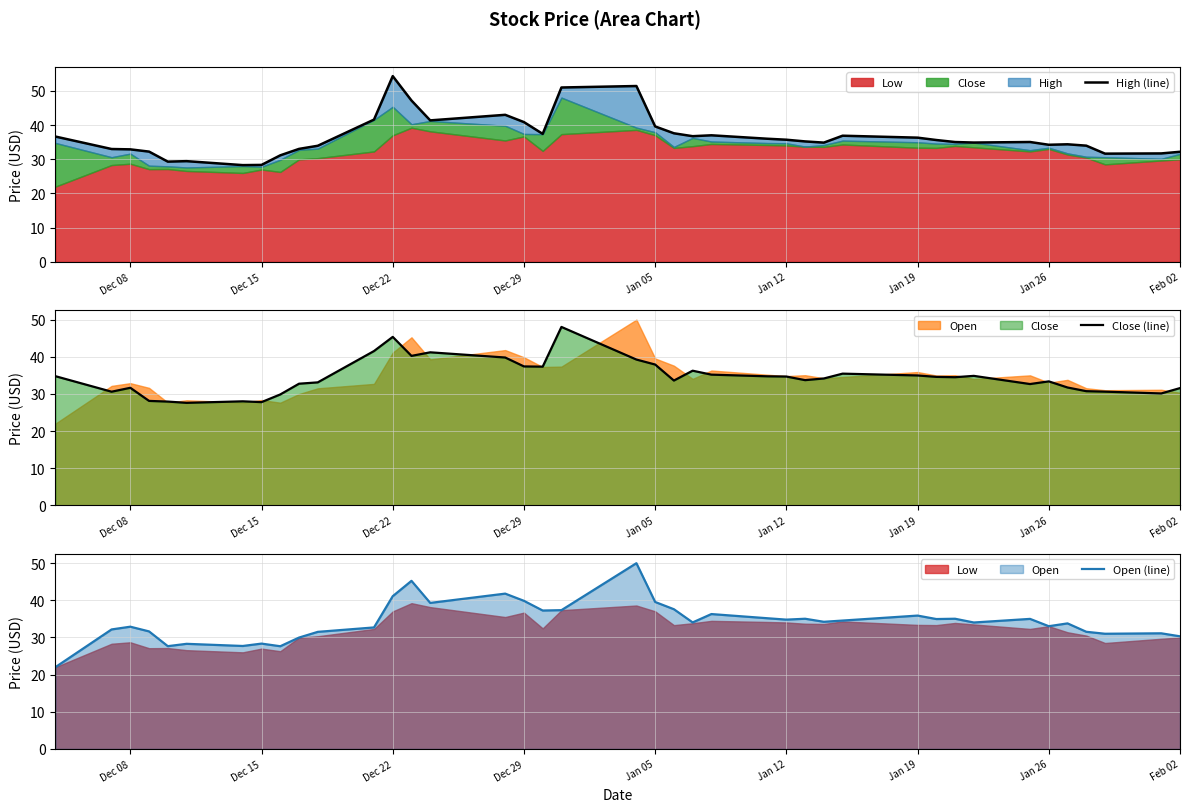

The value of Close (line) at 24 is 14.6. True or false?

False